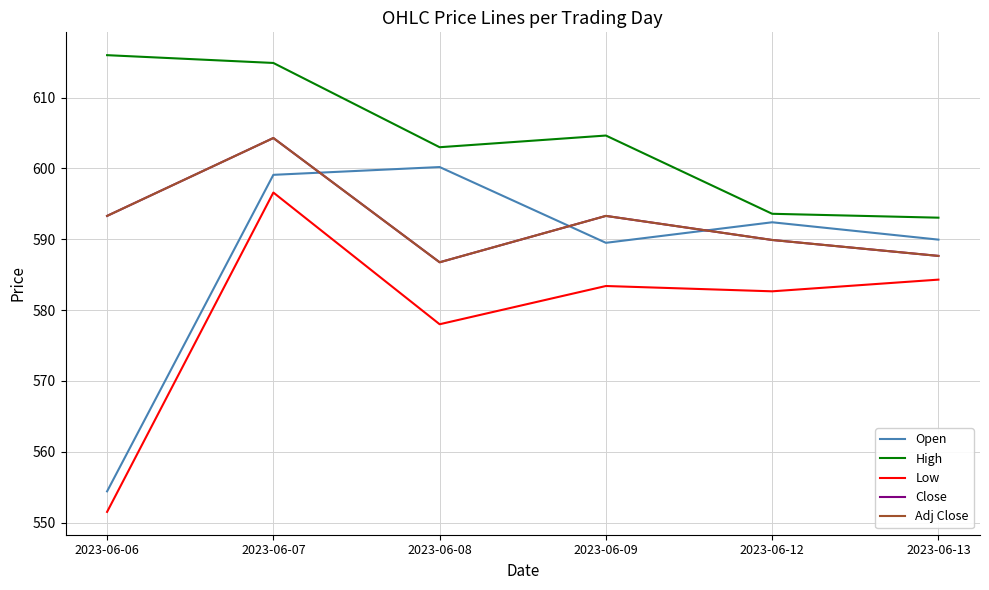

True or false: Close has more than 2 points higher than both neighbors.

False